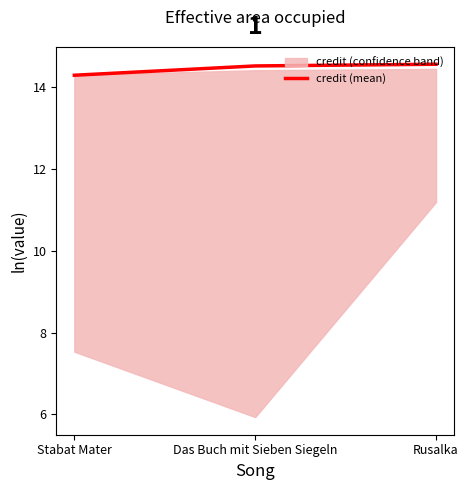

How many data points does each series have?

3